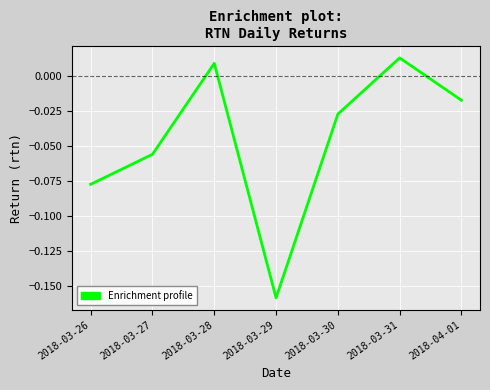

The value at 2018-03-29 is -0.0. True or false?

False